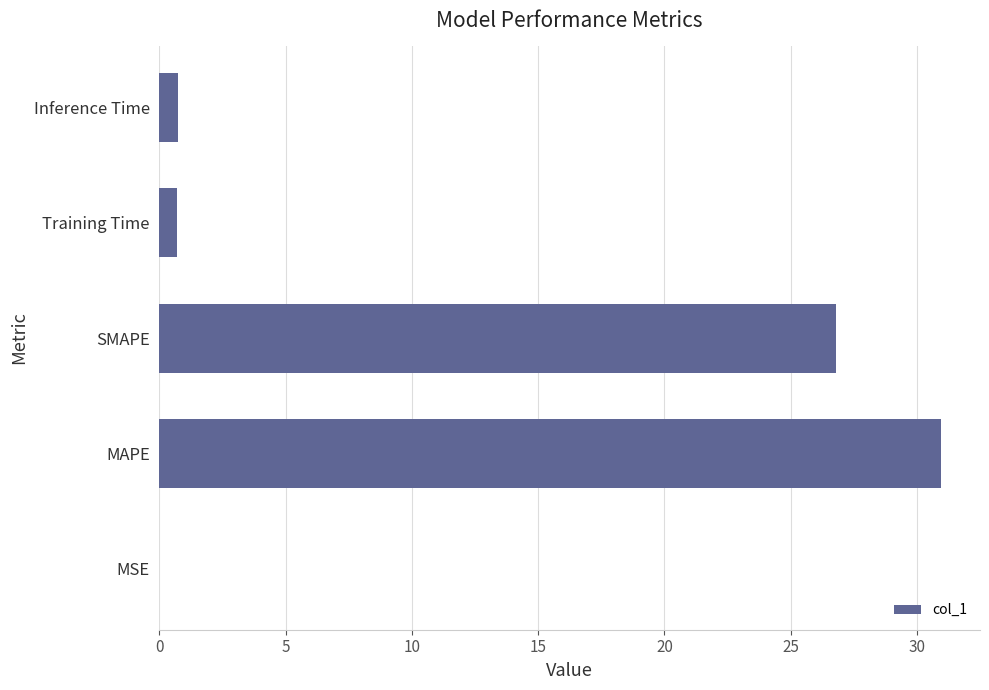

True or false: the data shows 0.8 at Inference Time.

True